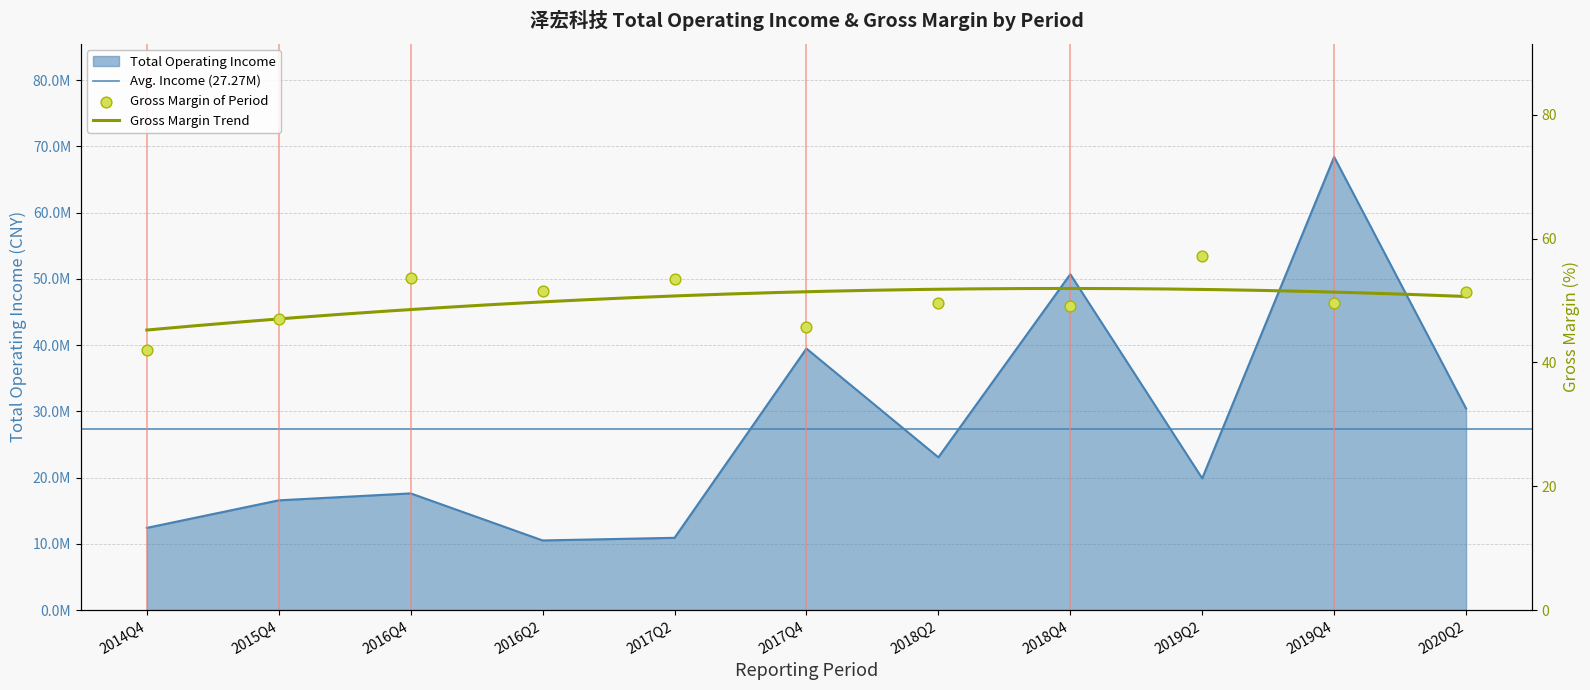

At how many categories does at least one series exceed 31442708?

3